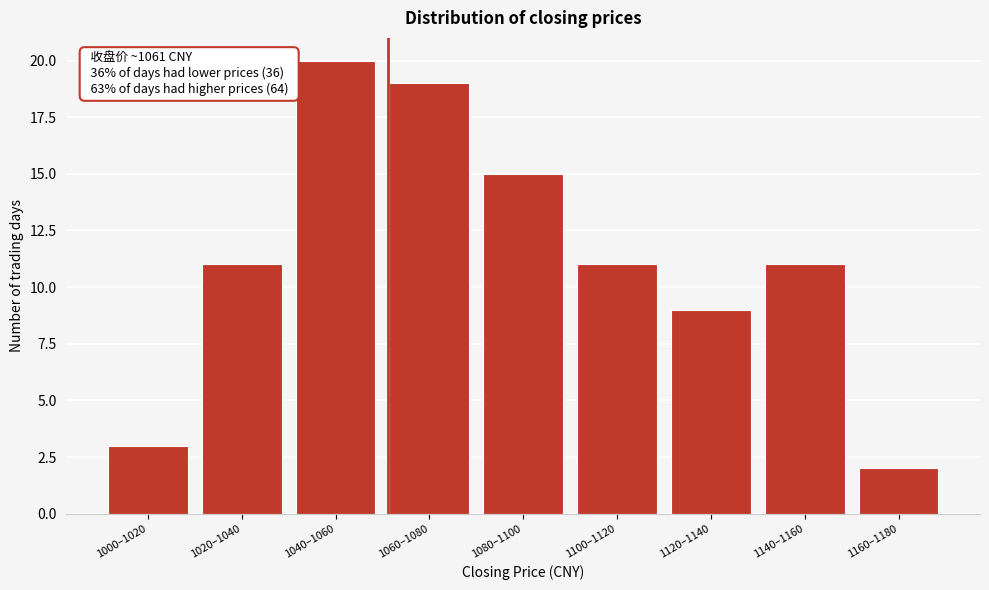

Reading left to right, extract all data points from this chart.

1000–1020=3	1020–1040=11	1040–1060=20	1060–1080=19	1080–1100=15	1100–1120=11	1120–1140=9	1140–1160=11	1160–1180=2